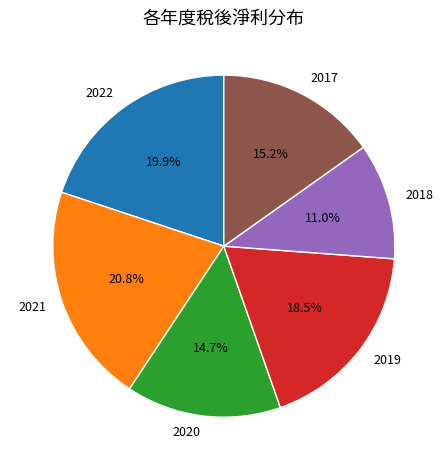

Does 2022 account for over 50% of the chart?

No